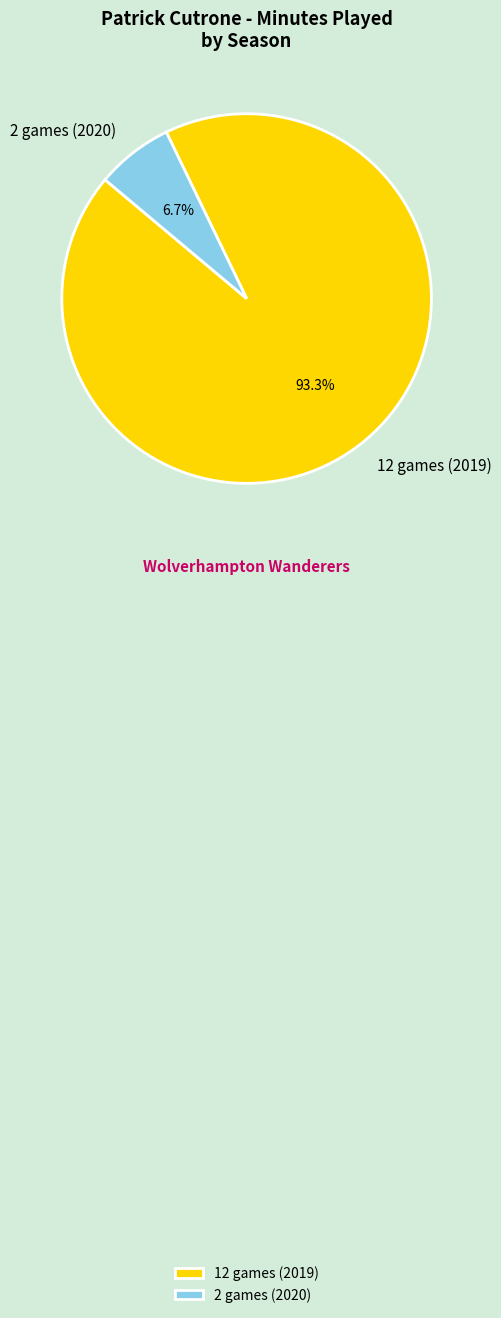

Combined, do 12 games (2019) and 2 games (2020) account for over 50%?

Yes